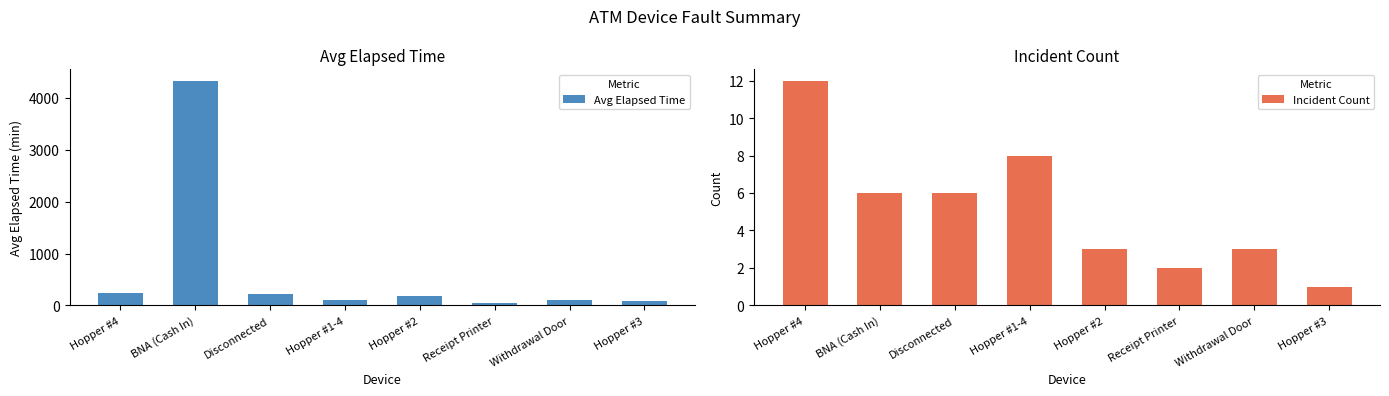

Reading right to left, transcribe all the data shown in this chart.

Avg Elapsed Time: 75.0	110.0	45.0	180.0	98.8	217.5	4335.8	246.2
Incident Count: 1.0	3.0	2.0	3.0	8.0	6.0	6.0	12.0